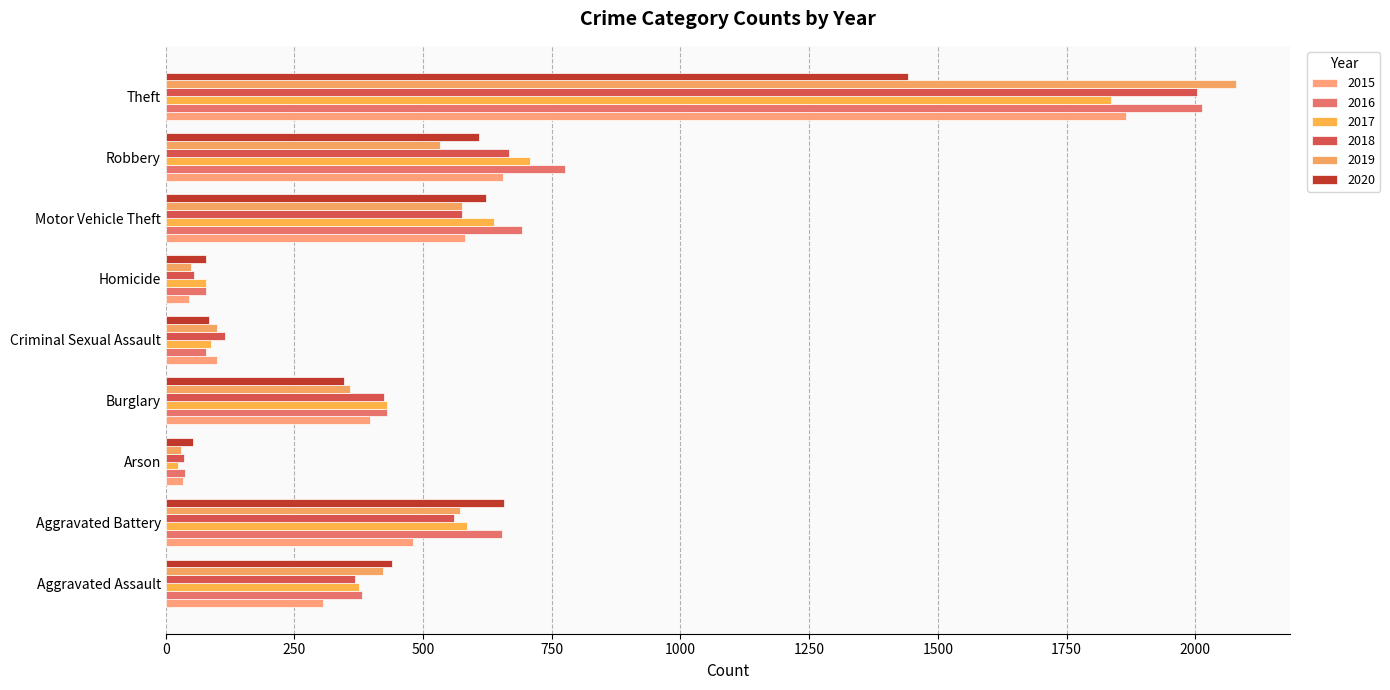

At which label does 2016 reach its minimum?

Arson